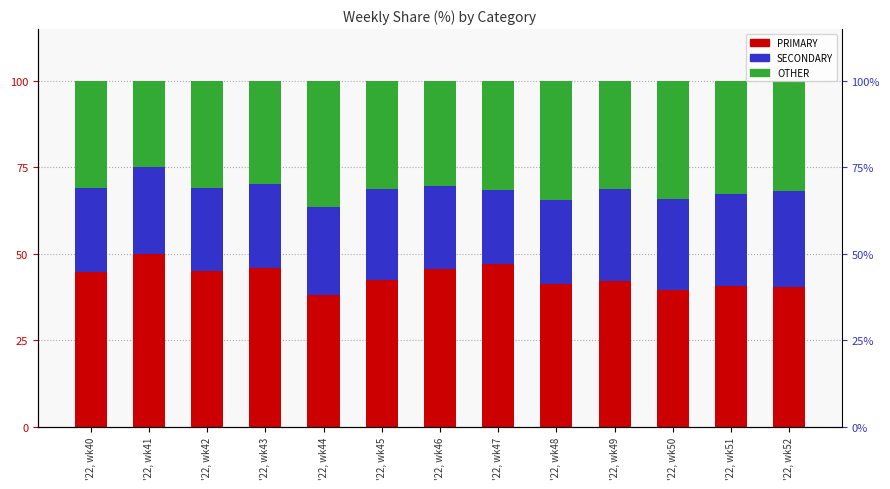

Does the chart contain any negative values?

No